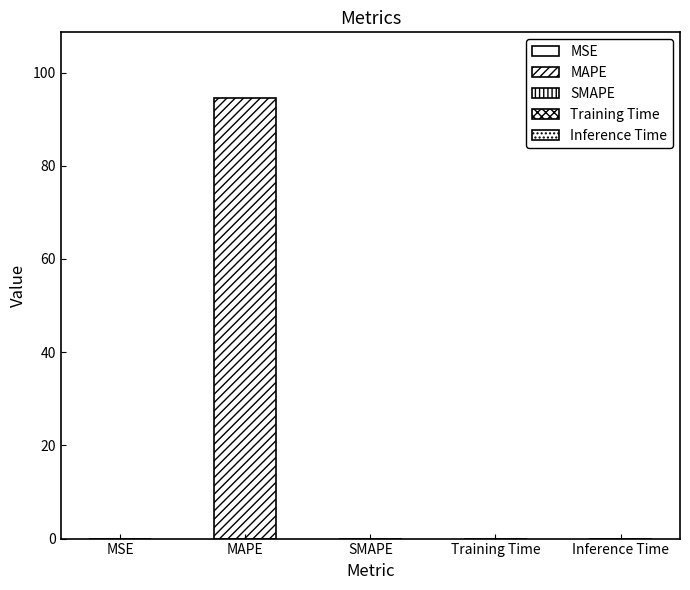

What is the difference between the values at MAPE and SMAPE?

94.5